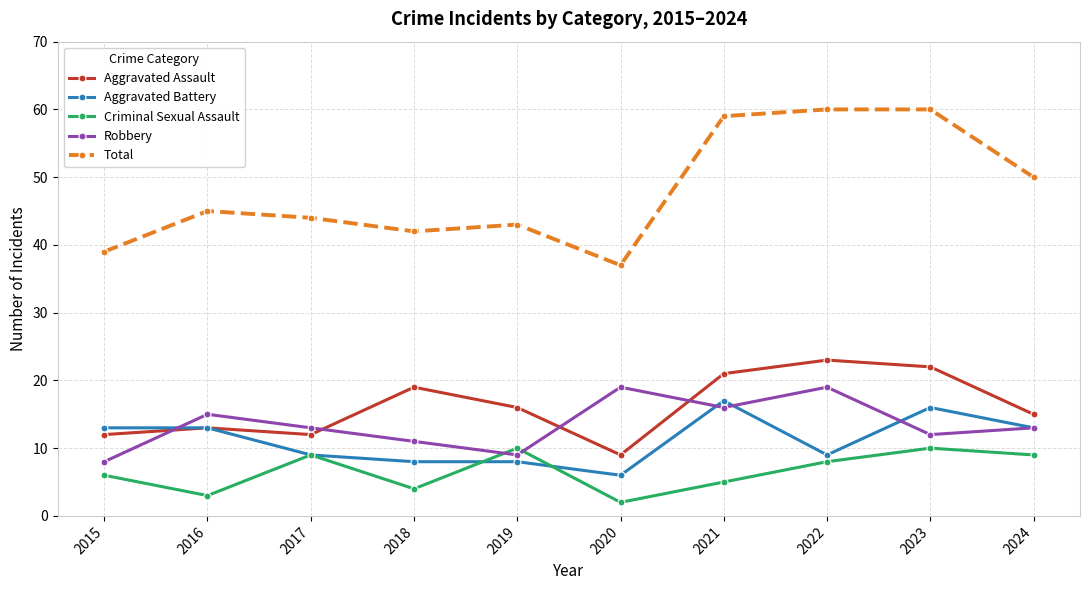

The Criminal Sexual Assault series shows 3 at 2024. True or false?

False